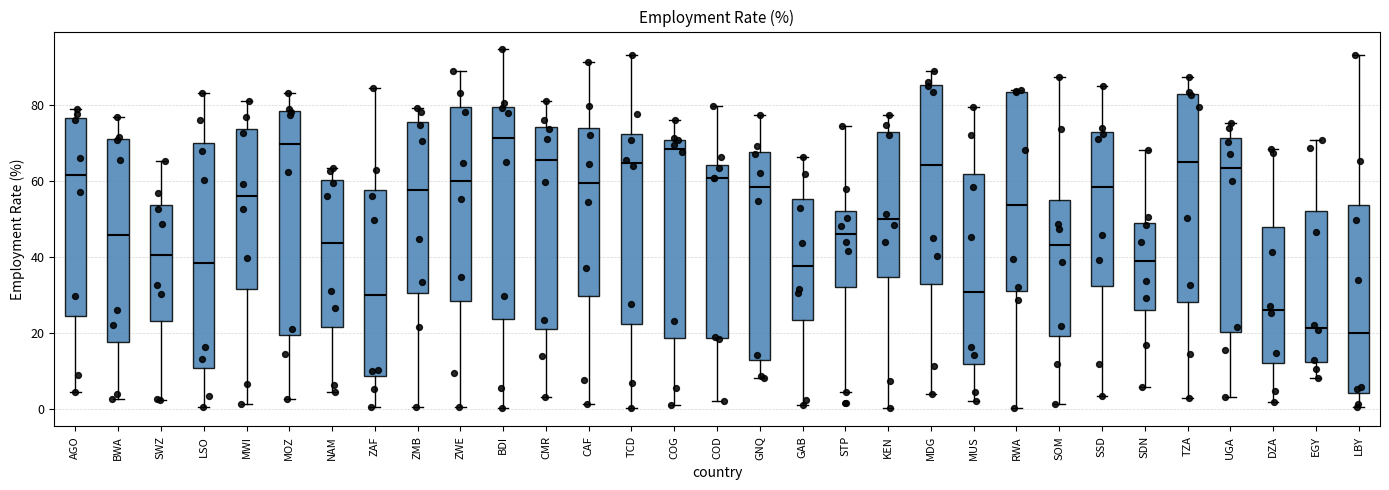

Reading left to right, transcribe this box plot: for each box, give where its median line is, the range the box spans, and where its two whiskers end, as read against the y-axis. The values are not printed on the chart, so give them approximately, as read against the axis.

AGO: median 62, box 24 to 76, whiskers 4 to 78
BWA: median 46, box 18 to 70, whiskers 2 to 76
SWZ: median 40, box 24 to 54, whiskers 2 to 66
LSO: median 38, box 10 to 70, whiskers 0 to 84
MWI: median 56, box 32 to 74, whiskers 2 to 82
MOZ: median 70, box 20 to 78, whiskers 2 to 84
NAM: median 44, box 22 to 60, whiskers 4 to 64
ZAF: median 30, box 8 to 58, whiskers 0 to 84
ZMB: median 58, box 30 to 76, whiskers 0 to 80
ZWE: median 60, box 28 to 80, whiskers 0 to 88
BDI: median 72, box 24 to 80, whiskers 0 to 94
CMR: median 66, box 20 to 74, whiskers 4 to 82
CAF: median 60, box 30 to 74, whiskers 2 to 92
TCD: median 64, box 22 to 72, whiskers 0 to 94
COG: median 68, box 18 to 70, whiskers 2 to 76
COD: median 60, box 18 to 64, whiskers 2 to 80
GNQ: median 58, box 12 to 68, whiskers 8 to 78
GAB: median 38, box 24 to 56, whiskers 2 to 66
STP: median 46, box 32 to 52, whiskers 4 to 74
KEN: median 50, box 34 to 72, whiskers 0 to 78
MDG: median 64, box 32 to 86, whiskers 4 to 88
MUS: median 30, box 12 to 62, whiskers 2 to 80
RWA: median 54, box 32 to 84, whiskers 0 to 84
SOM: median 44, box 20 to 54, whiskers 2 to 88
SSD: median 58, box 32 to 72, whiskers 4 to 84
SDN: median 38, box 26 to 48, whiskers 6 to 68
TZA: median 64, box 28 to 82, whiskers 2 to 88
UGA: median 64, box 20 to 72, whiskers 4 to 76
DZA: median 26, box 12 to 48, whiskers 2 to 68
EGY: median 22, box 12 to 52, whiskers 8 to 70
LBY: median 20, box 4 to 54, whiskers 0 to 94